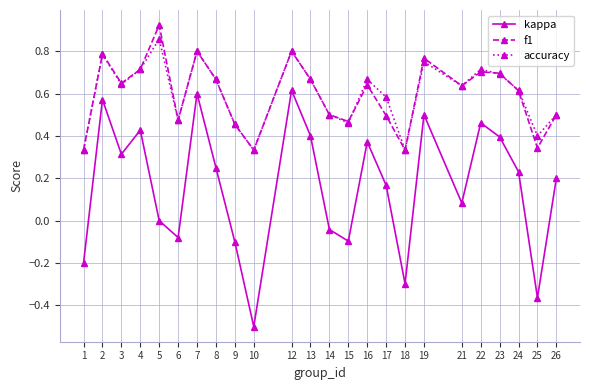

At which category does the chart reach its peak across all series?

5